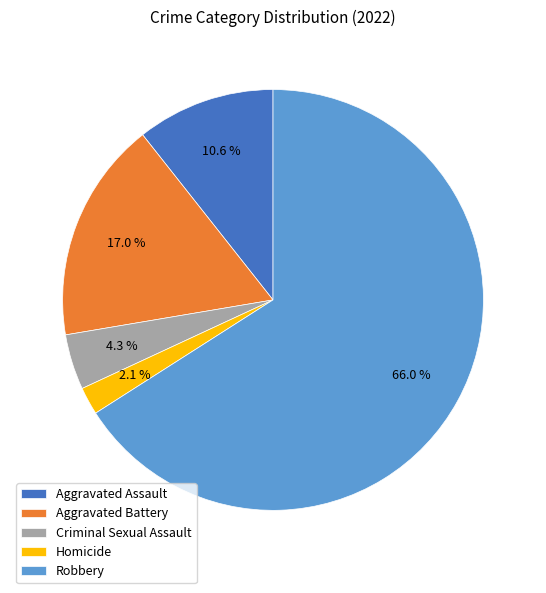

Which slice is the largest?

Robbery